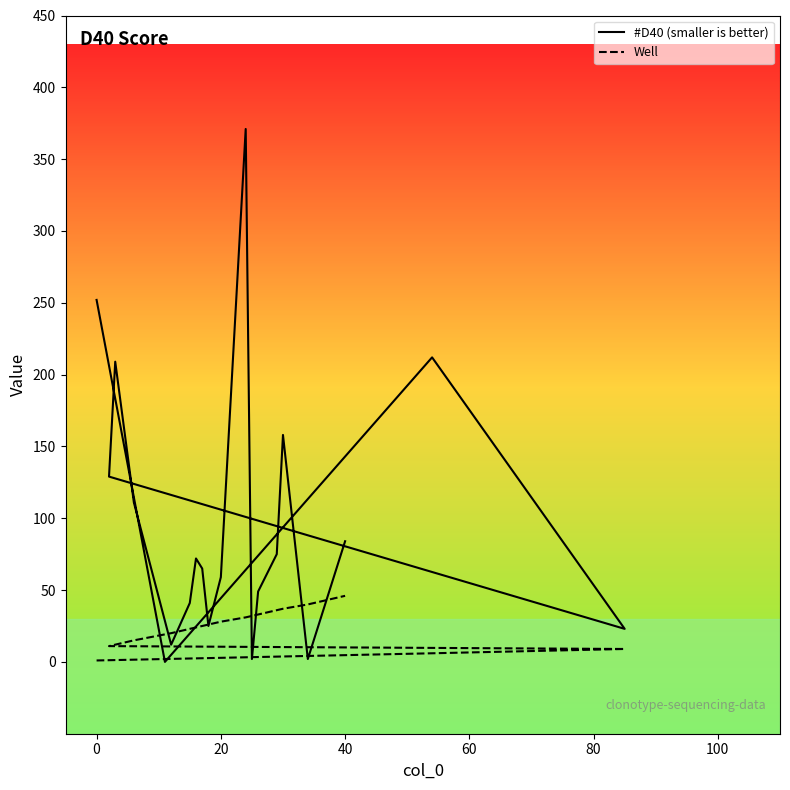

Which series has the widest spread of values?

#D40 (smaller is better)